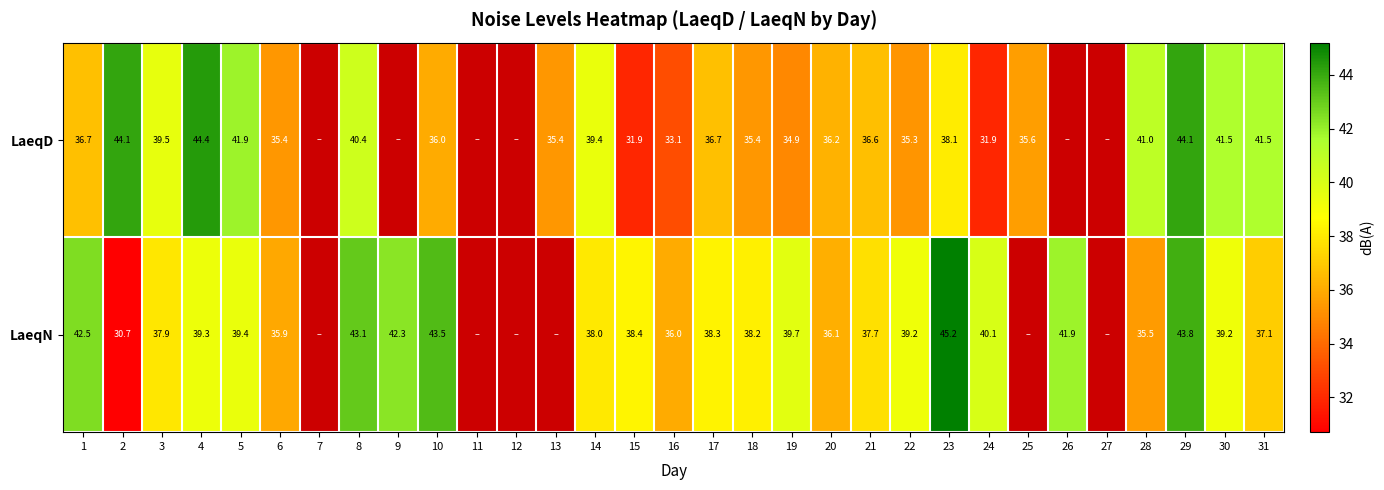

Rank the series at 8 from lowest to highest value.

LaeqD, LaeqN